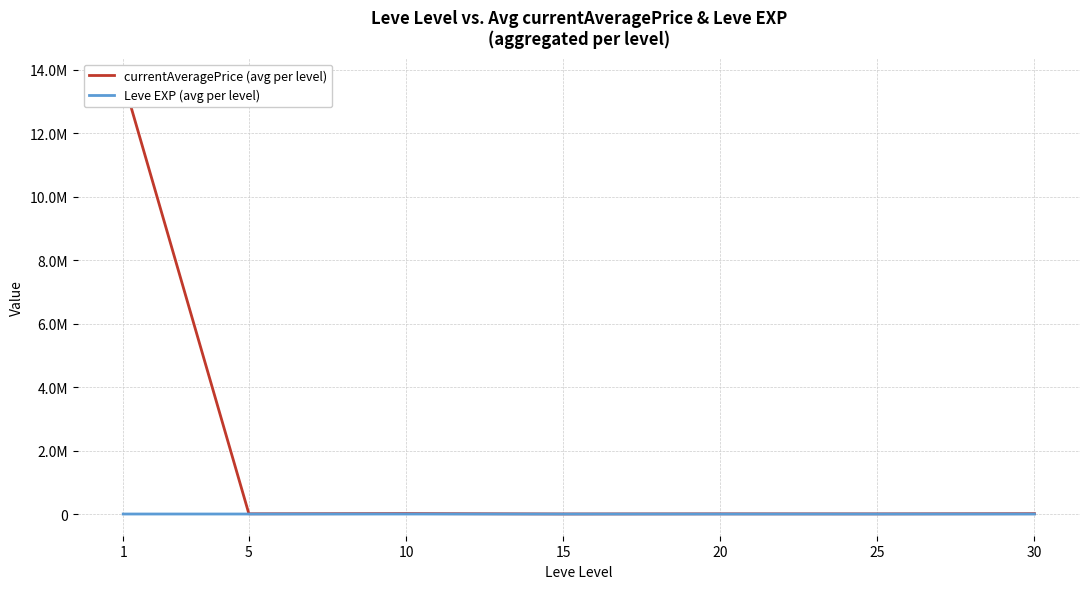

At which category is the sum across all series the highest?

1